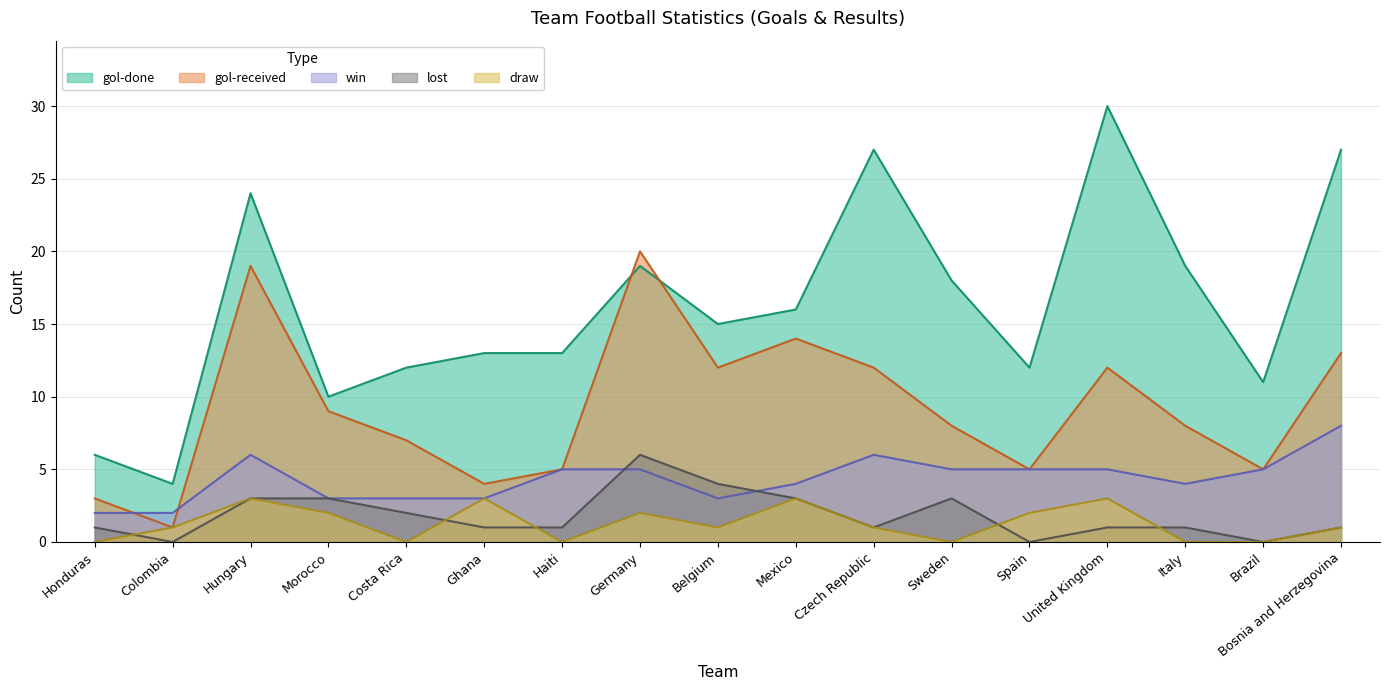

Reading left to right, extract all data points from this chart.

gol-done: 6	4	24	10	12	13	13	19	15	16	27	18	12	30	19	11	27
gol-received: 3	1	19	9	7	4	5	20	12	14	12	8	5	12	8	5	13
win: 2	2	6	3	3	3	5	5	3	4	6	5	5	5	4	5	8
lost: 1	0	3	3	2	1	1	6	4	3	1	3	0	1	1	0	1
draw: 0	1	3	2	0	3	0	2	1	3	1	0	2	3	0	0	1